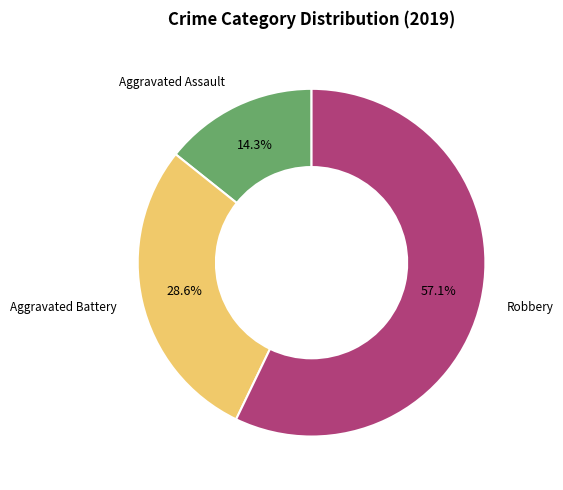

Rank the categories by value from highest to lowest.

Robbery, Aggravated Battery, Aggravated Assault